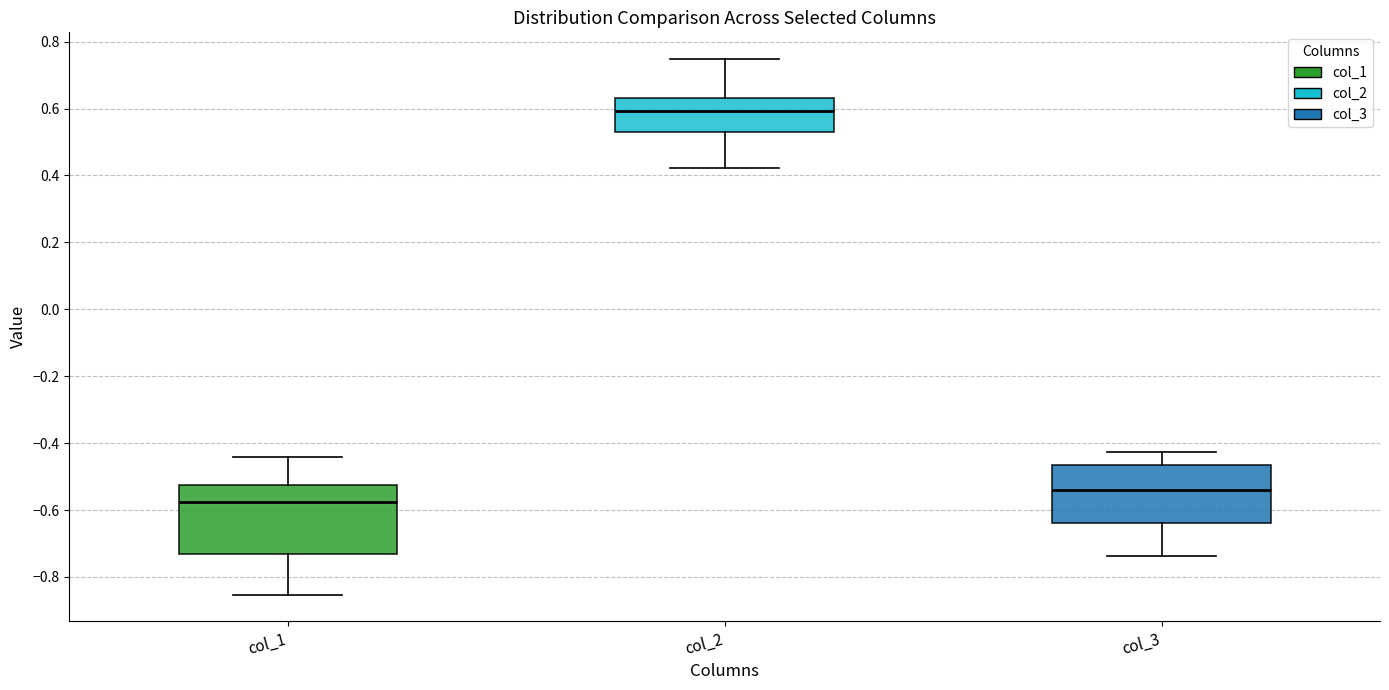

Which box has the lowest median line?

col_1